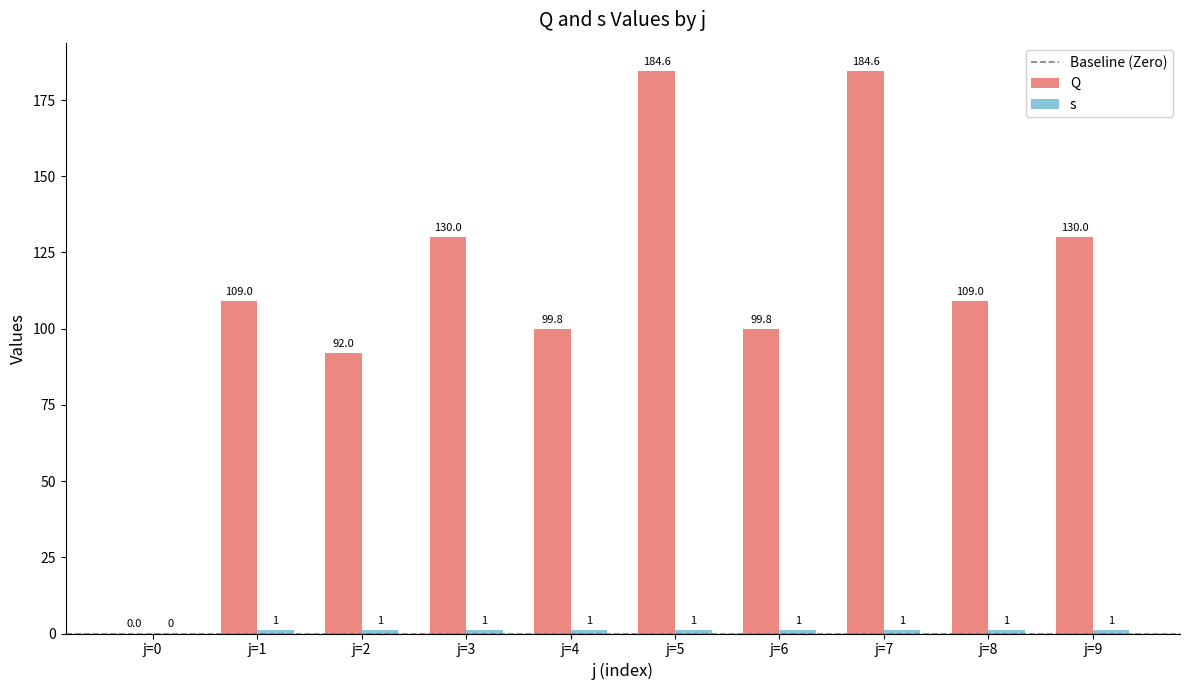

Does the chart contain stacked bars?

No